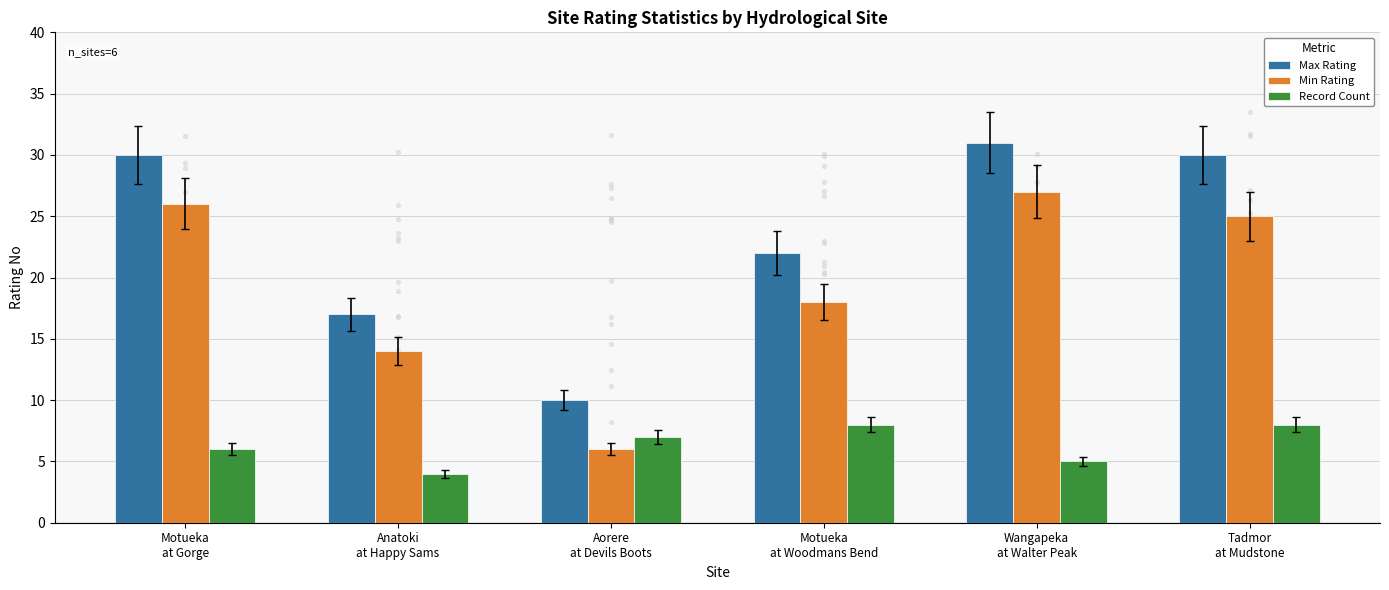

What are all the series names shown in the legend?

Max Rating, Min Rating, Record Count